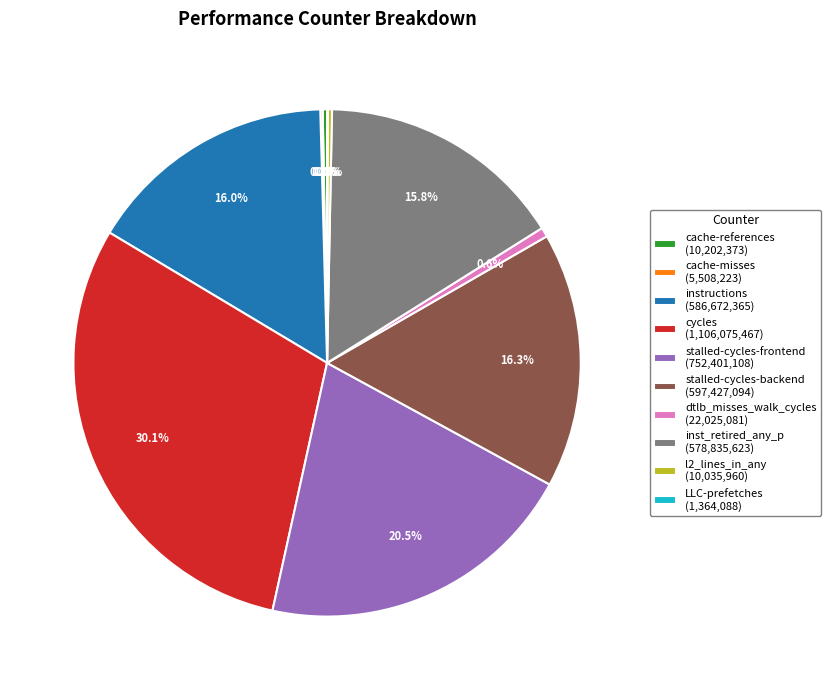

Does stalled-cycles-frontend represent more than half of the total?

No